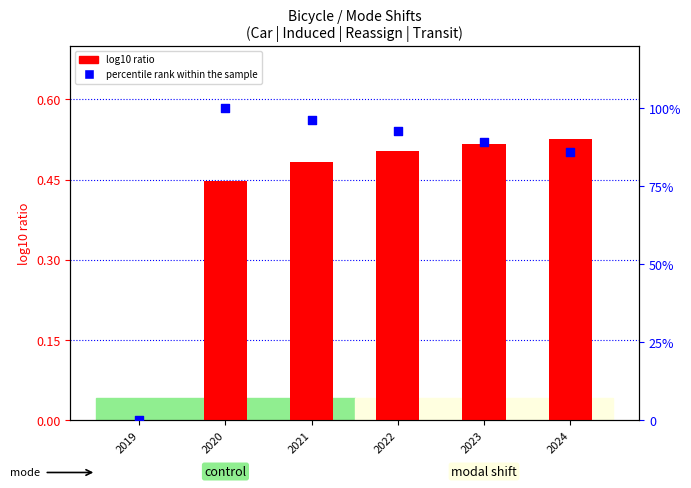

Which series reaches the minimum Y coordinate?

log10 ratio